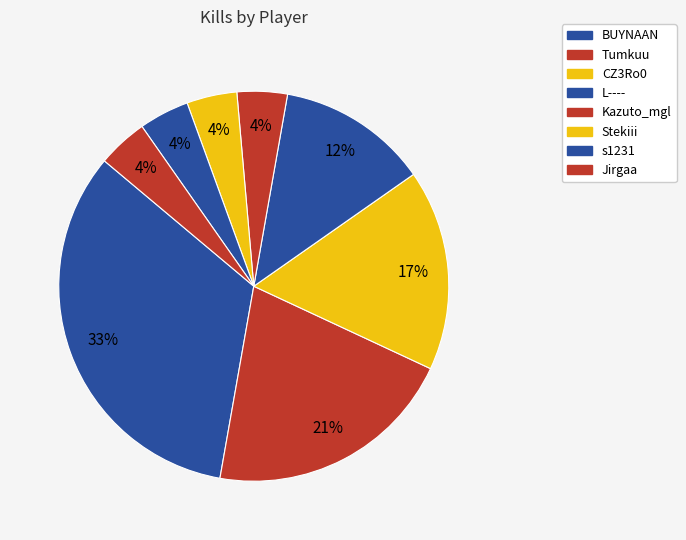

Does any single category account for the majority?

No